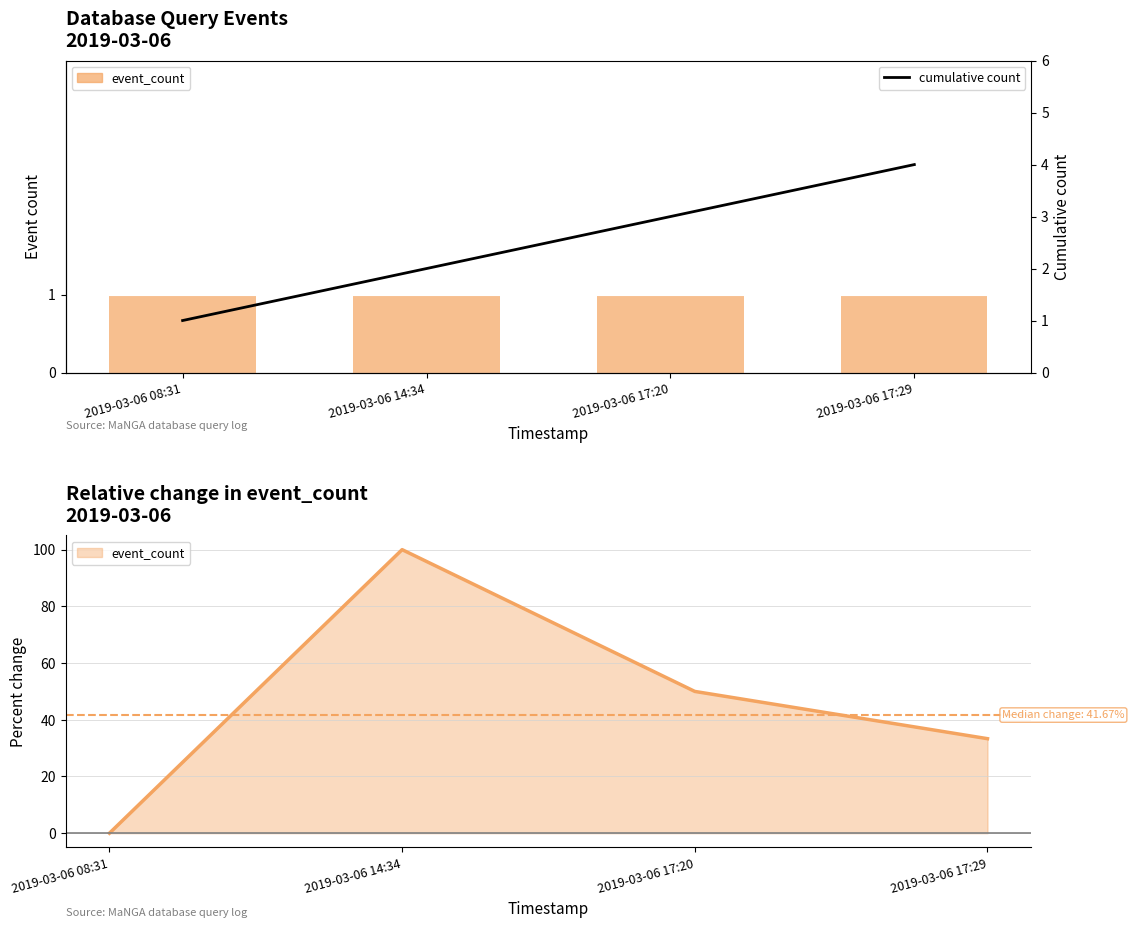

What is the spread (max minus min) of values at 2019-03-06 17:29?

3